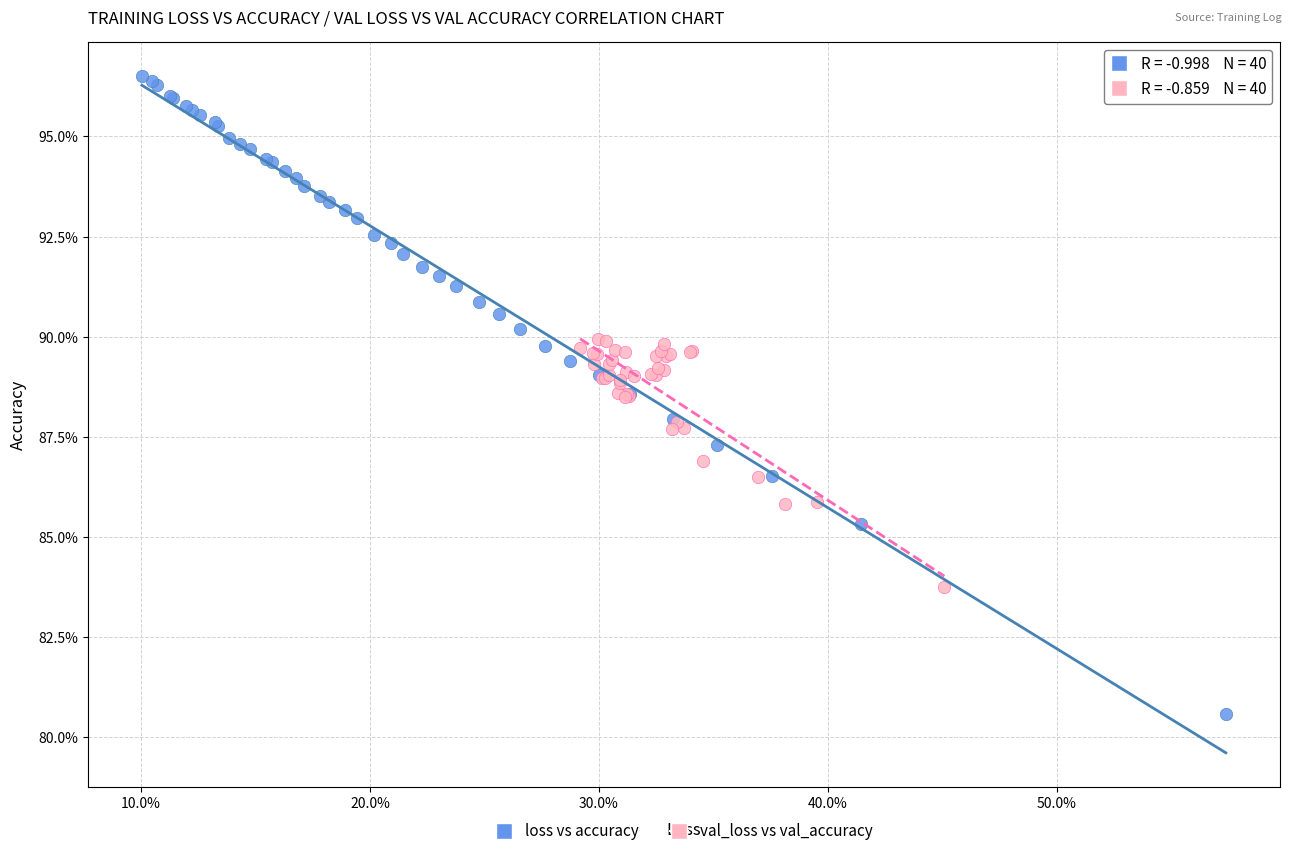

What are all the series names shown in the legend?

loss vs accuracy, val_loss vs val_accuracy